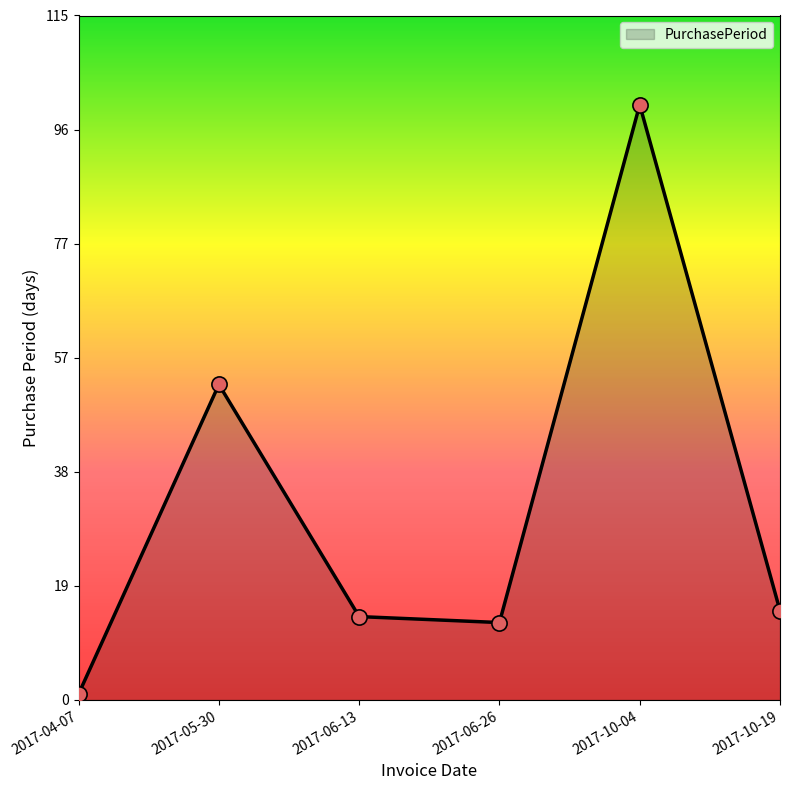

Approximately how many times larger is the value at 2017-06-13 compared to 2017-06-26?

1.1